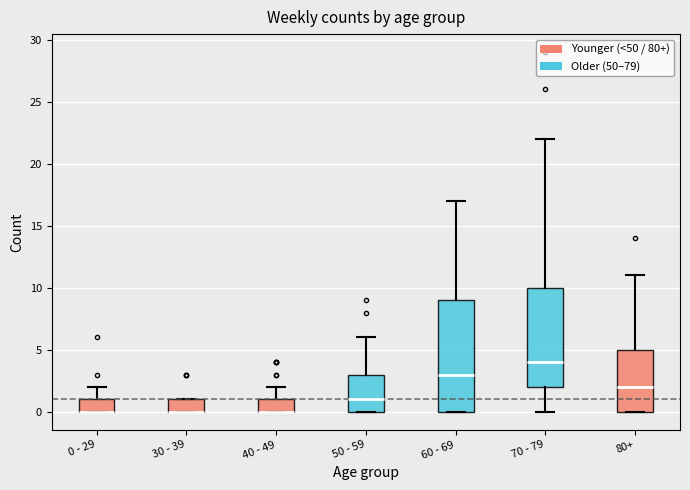

Reading left to right, transcribe this box plot: for each box, give where its median line is, the range the box spans, and where its two whiskers end, as read against the y-axis. The values are not printed on the chart, so give them approximately, as read against the axis.

0 - 29: median 0 (drawn on the box's lower edge), box 0 to 1, whiskers 0 to 2
30 - 39: median 0 (drawn on the box's lower edge), box 0 to 1, whiskers 0 to 1
40 - 49: median 0 (drawn on the box's lower edge), box 0 to 1, whiskers 0 to 2
50 - 59: median 1, box 0 to 3, whiskers 0 to 6
60 - 69: median 3, box 0 to 9, whiskers 0 to 17
70 - 79: median 4, box 2 to 10, whiskers 0 to 22
80+: median 2, box 0 to 5, whiskers 0 to 11